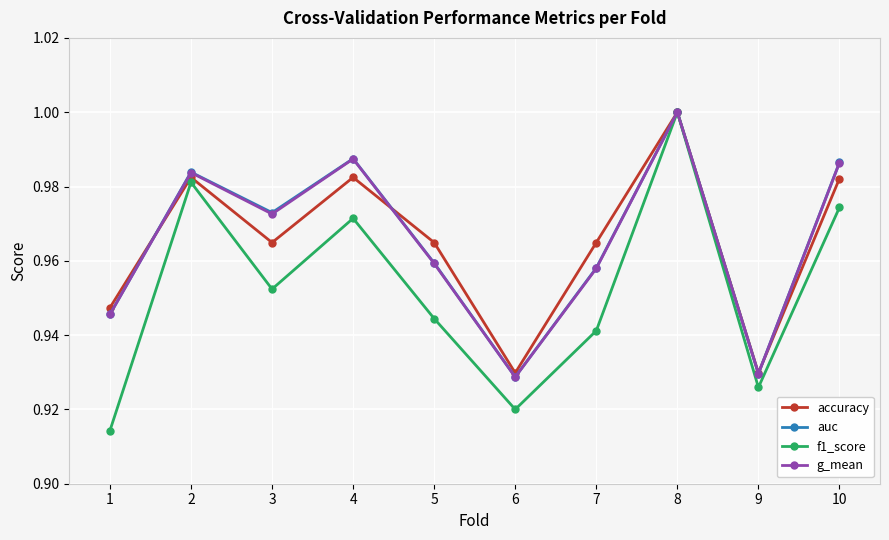

How many interior local valleys does the auc series have?

3